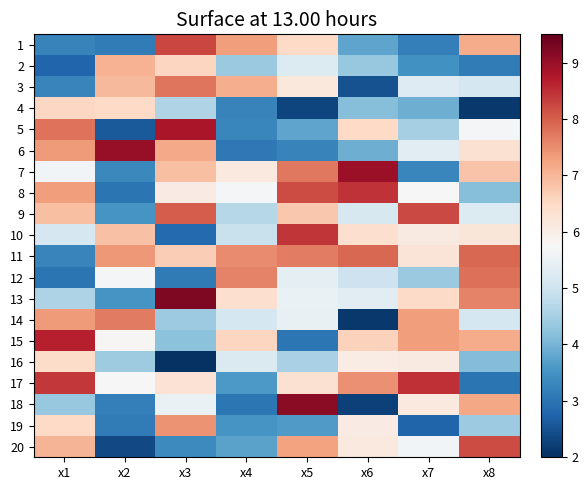

At how many categories does at least one series exceed 5?

8